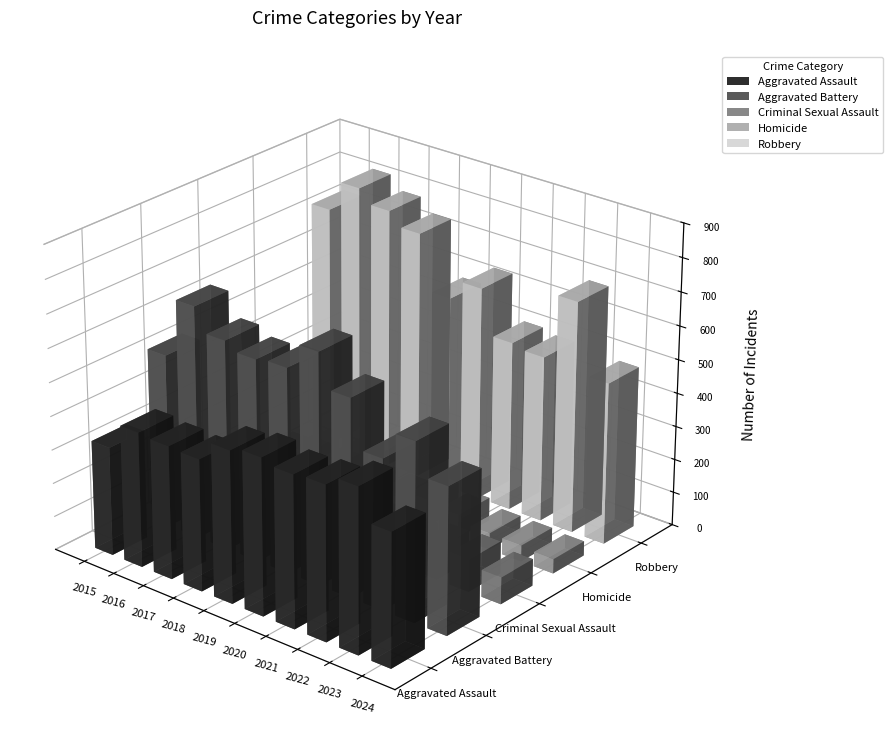

What is the lowest value of the Aggravated Battery series?

436